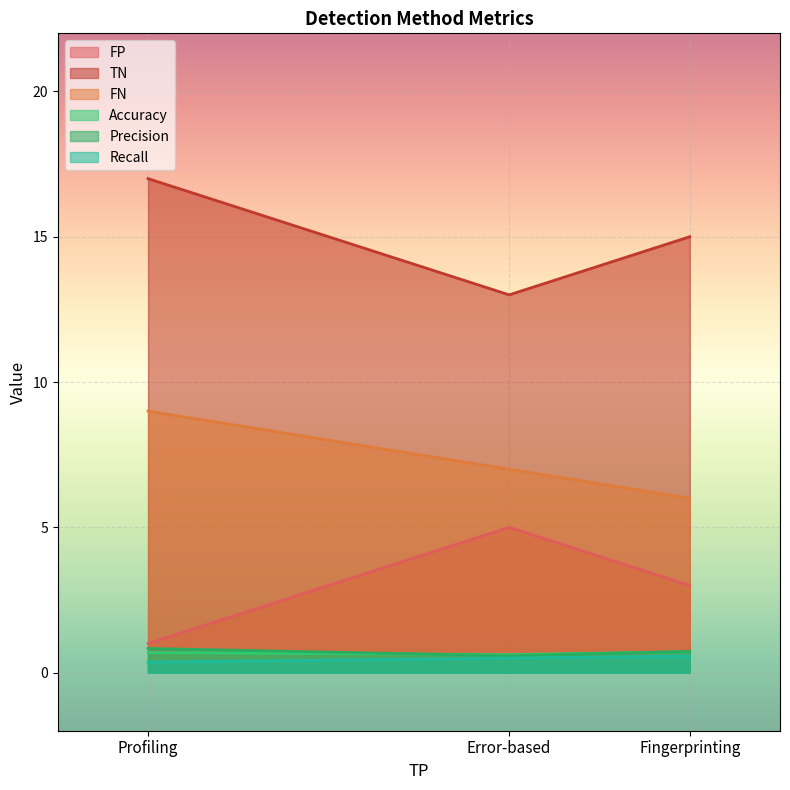

What is the label of the 2nd point from the right?

Error-based